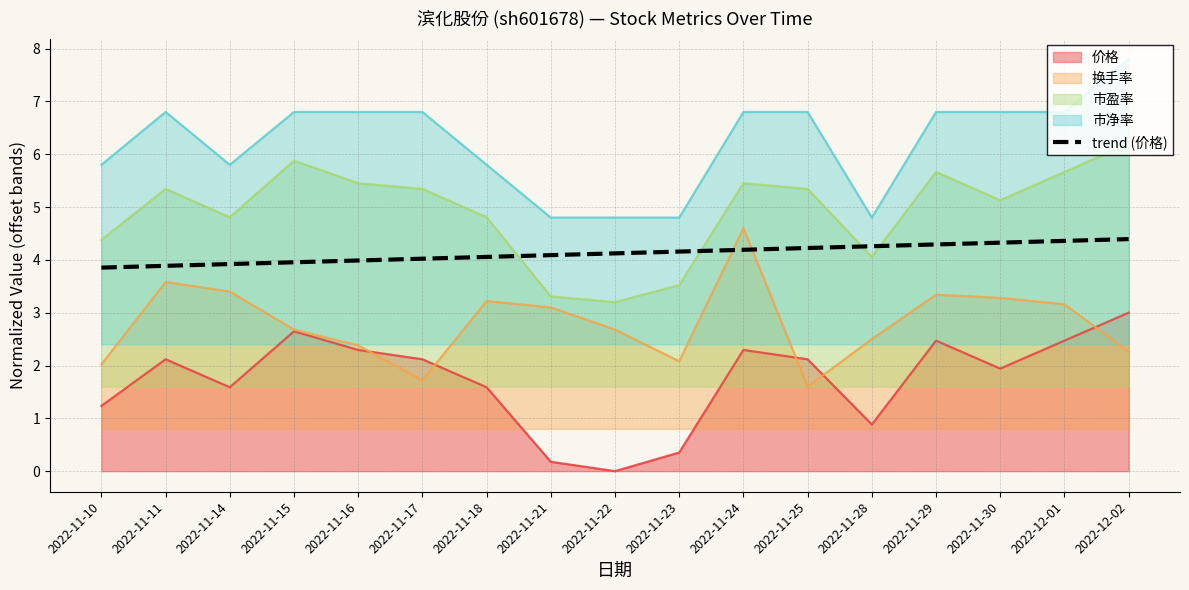

Where is the data nearest to the value 4?

2022-11-16